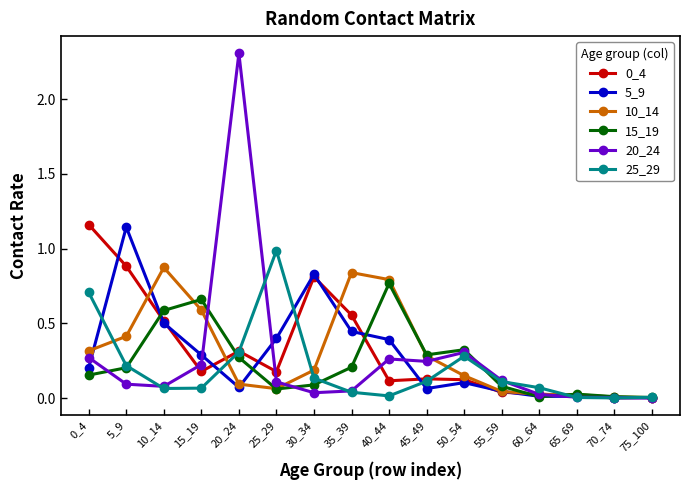

Which category has the highest value in the 10_14 series?

10_14